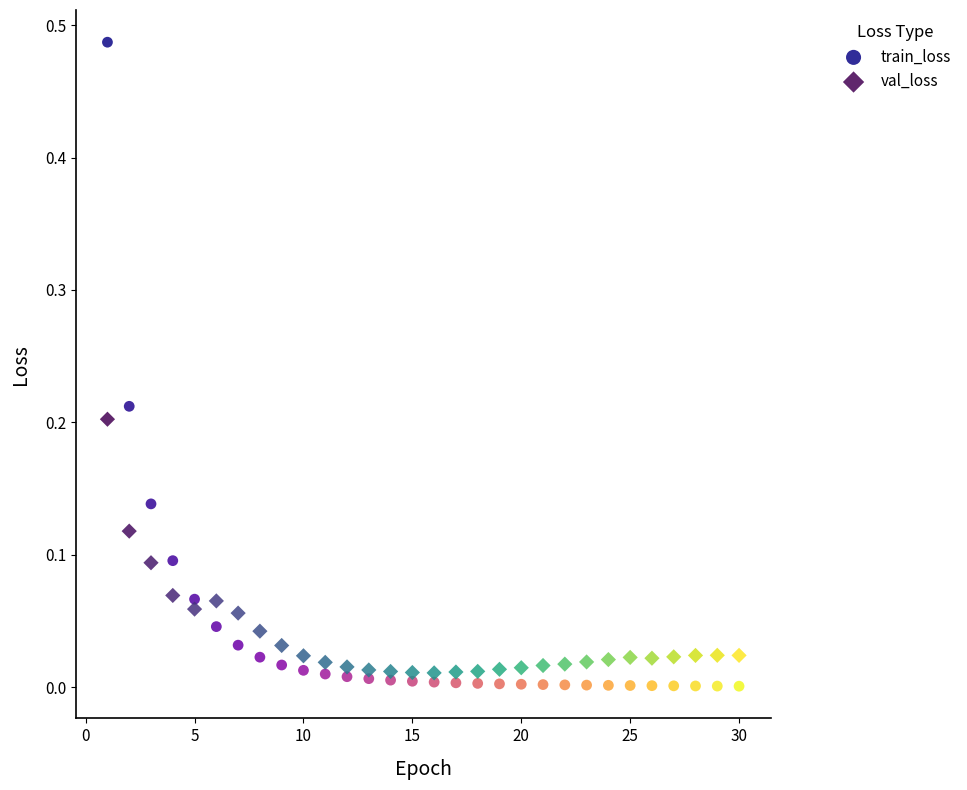

Which series reaches the maximum Y coordinate?

train_loss